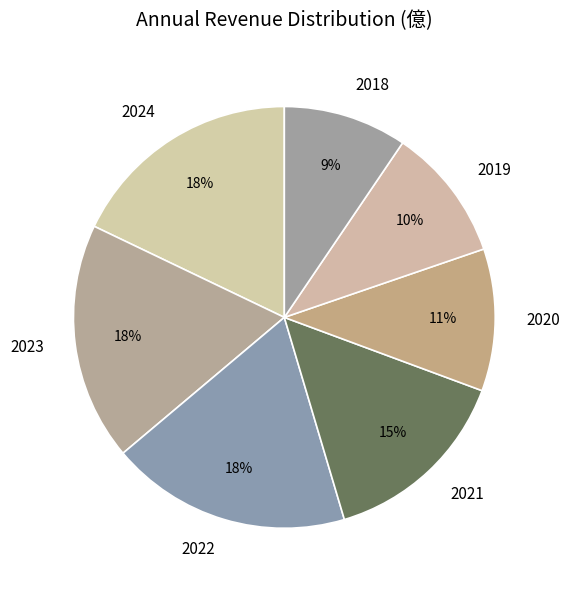

Between 2021 and 2020, which is larger?

2021